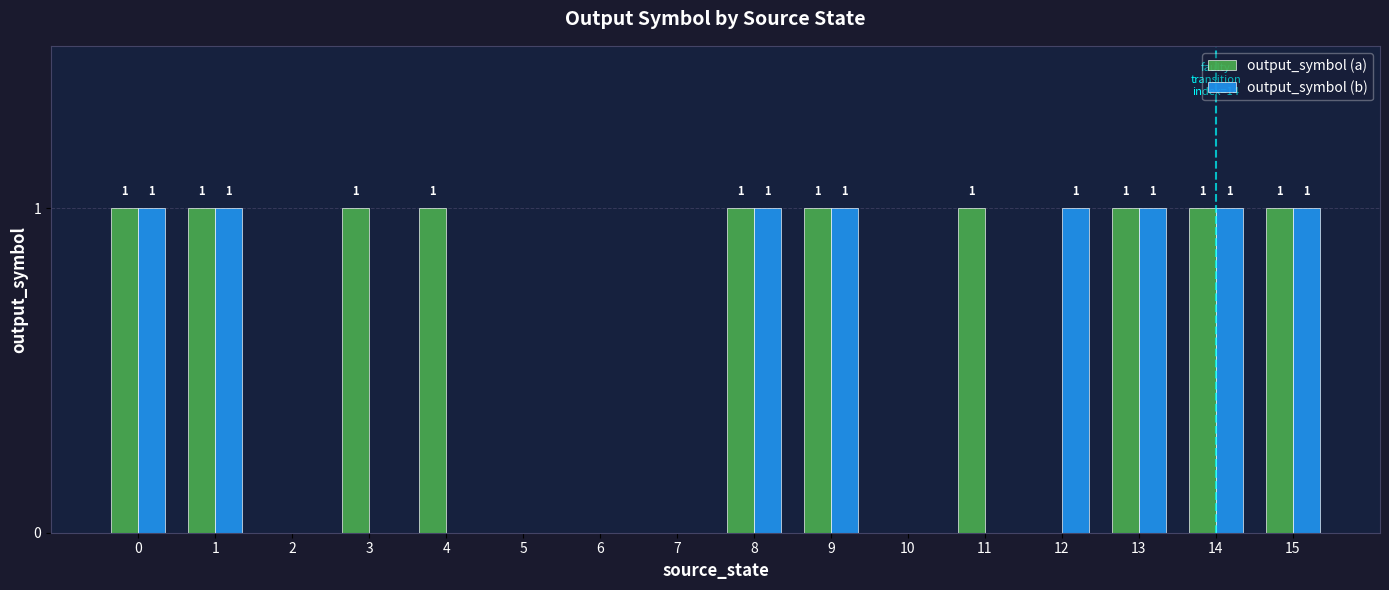

What is the sum of all output_symbol (a) values?

10